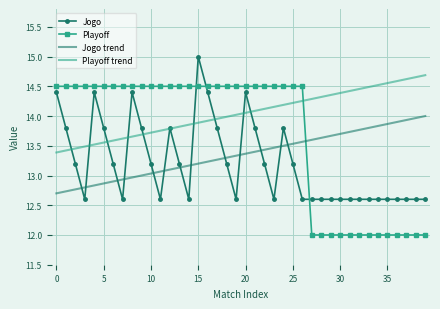

True or false: Jogo and Playoff cross at least once.

True